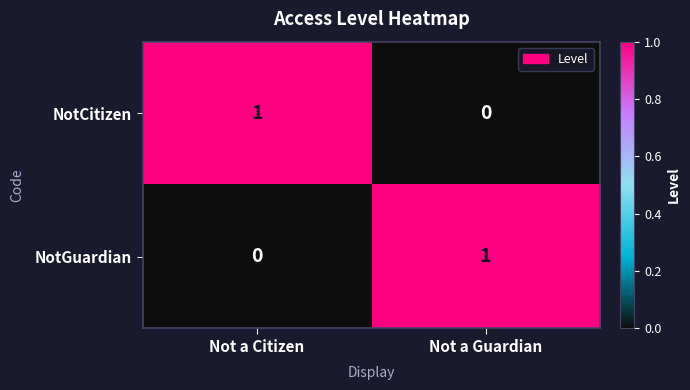

Reading left to right, extract all data points from this chart.

NotCitizen: Not a Citizen=1	Not a Guardian=0
NotGuardian: Not a Citizen=0	Not a Guardian=1